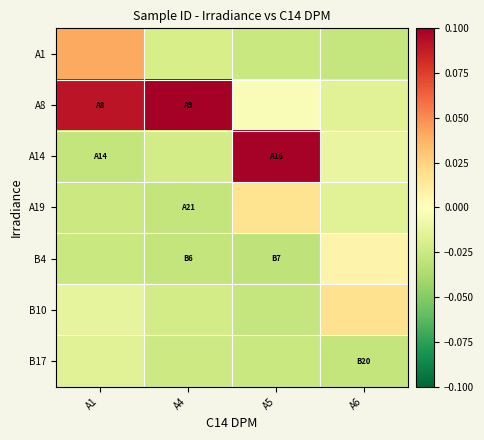

At A1, list the series in order from smallest to largest.

A14, B4, A19, B17, B10, A1, A8